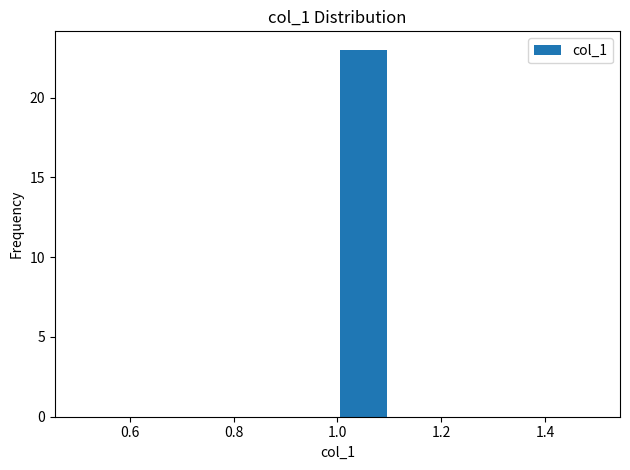

Reading left to right, list every bar in this chart as the range it spans on the x-axis followed by its height. The values are not printed on the chart, so give them approximately, as read against the axis.

0.5 to 0.6: 0
0.6 to 0.7: 0
0.7 to 0.8: 0
0.8 to 0.9: 0
0.9 to 1.0: 0
1.0 to 1.1: 23
1.1 to 1.2: 0
1.2 to 1.3: 0
1.3 to 1.4: 0
1.4 to 1.5: 0